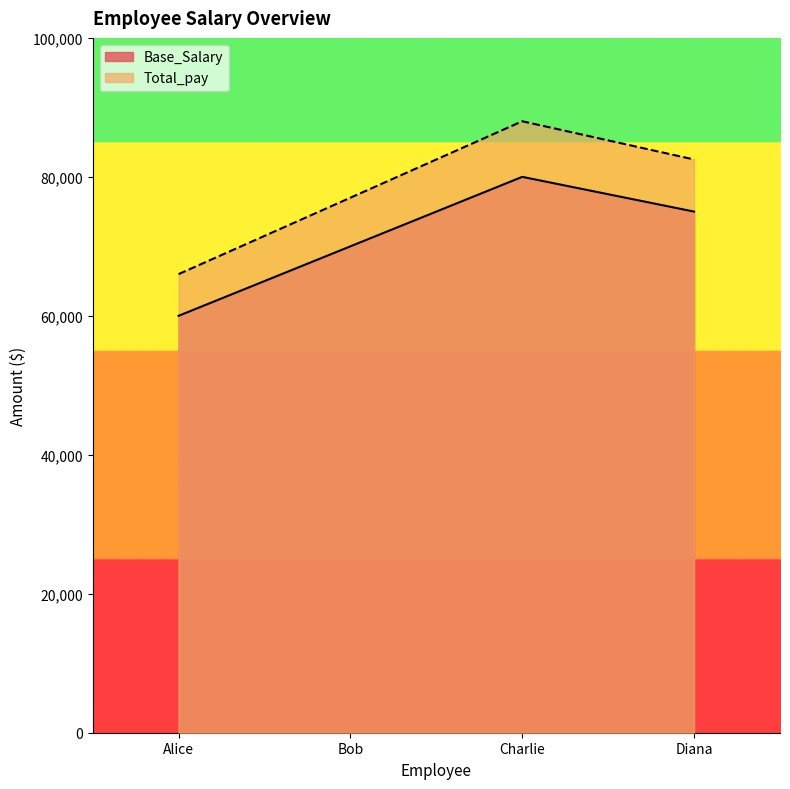

What is the difference between the Base_Salary values at Alice and Diana?

15000